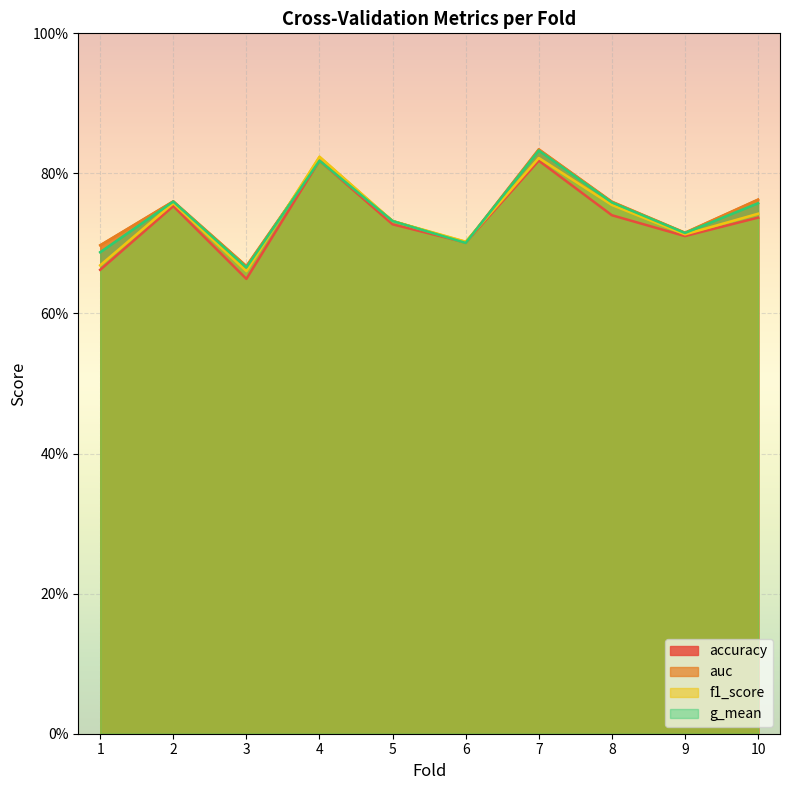

Which has a higher value, 10 or 4?

4